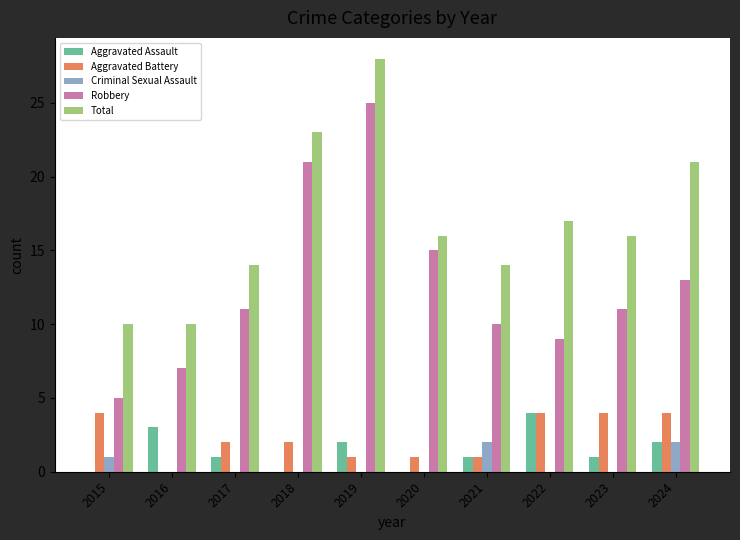

Which series has the widest spread of values?

Robbery